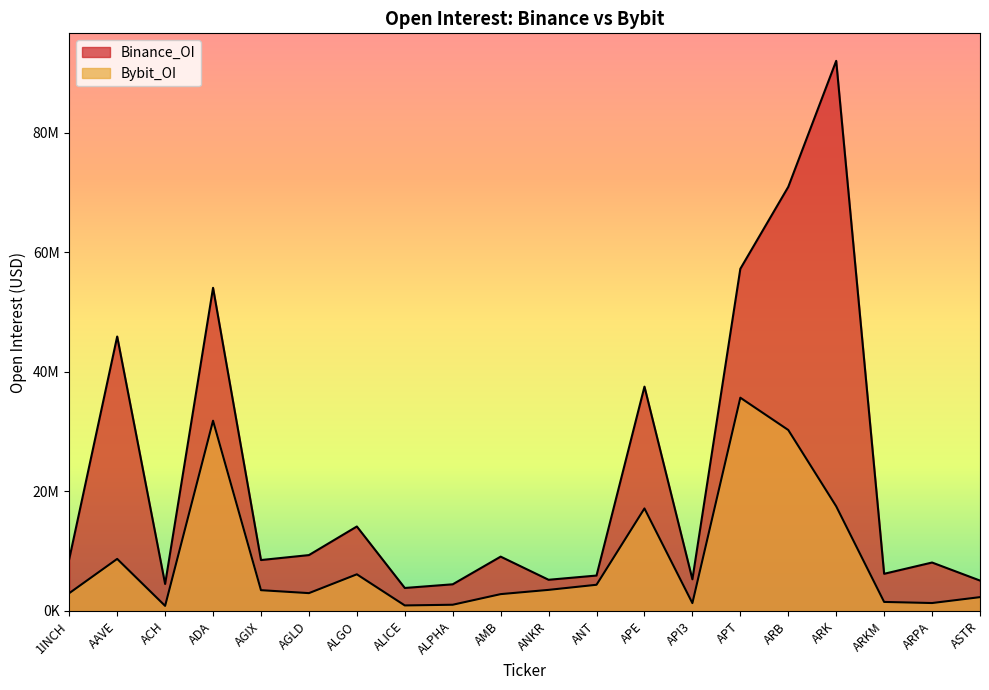

True or false: Bybit_OI has a value of 3474119 at AGIX.

True